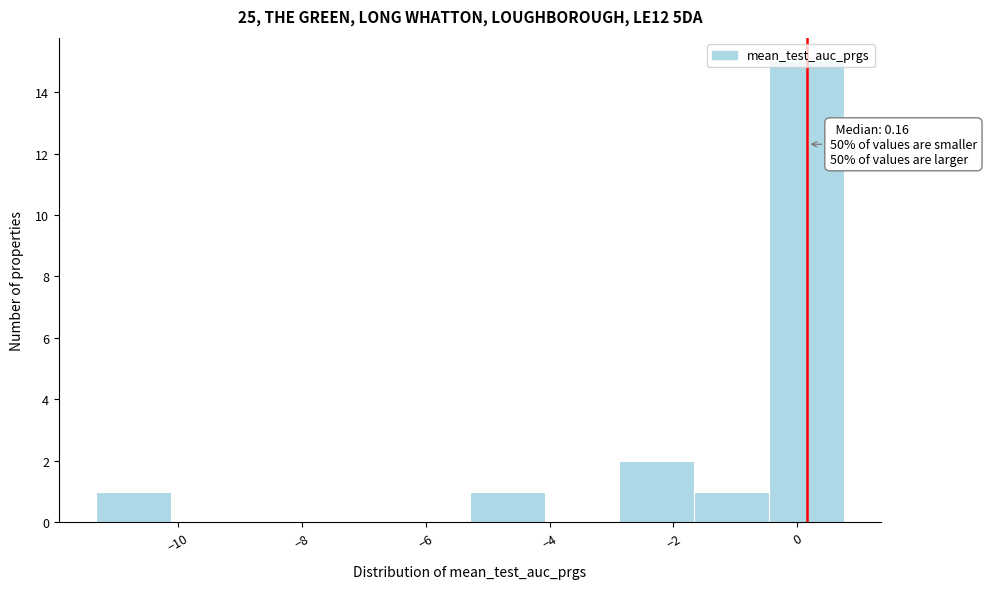

Over which range of the x-axis is the bar tallest?

-0.4 to 0.8